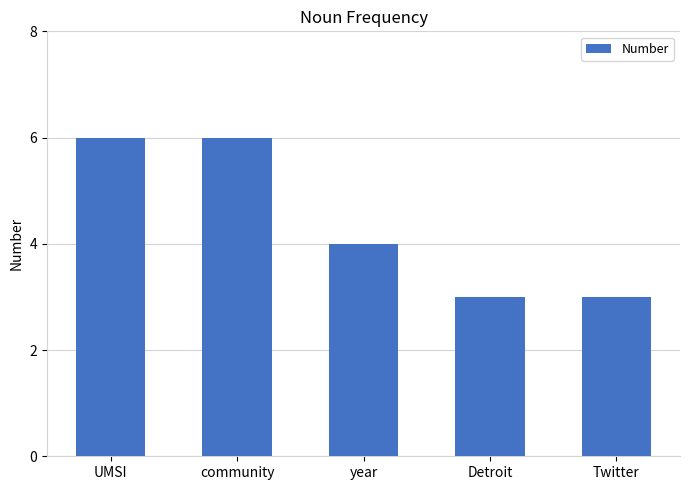

Where is the data nearest to the value 4?

year